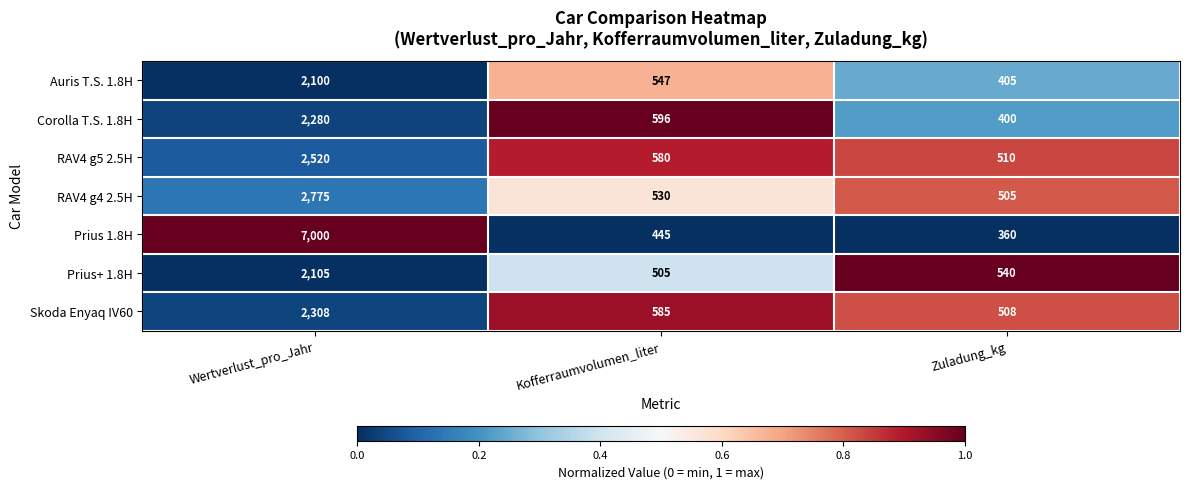

Reading left to right, what are all the values shown in this chart?

Auris T.S. 1.8H: Wertverlust_pro_Jahr=2100	Kofferraumvolumen_liter=547	Zuladung_kg=405
Corolla T.S. 1.8H: Wertverlust_pro_Jahr=2280	Kofferraumvolumen_liter=596	Zuladung_kg=400
RAV4 g5 2.5H: Wertverlust_pro_Jahr=2520	Kofferraumvolumen_liter=580	Zuladung_kg=510
RAV4 g4 2.5H: Wertverlust_pro_Jahr=2775	Kofferraumvolumen_liter=530	Zuladung_kg=505
Prius 1.8H: Wertverlust_pro_Jahr=7000	Kofferraumvolumen_liter=445	Zuladung_kg=360
Prius+ 1.8H: Wertverlust_pro_Jahr=2105	Kofferraumvolumen_liter=505	Zuladung_kg=540
Skoda Enyaq IV60: Wertverlust_pro_Jahr=2308	Kofferraumvolumen_liter=585	Zuladung_kg=508